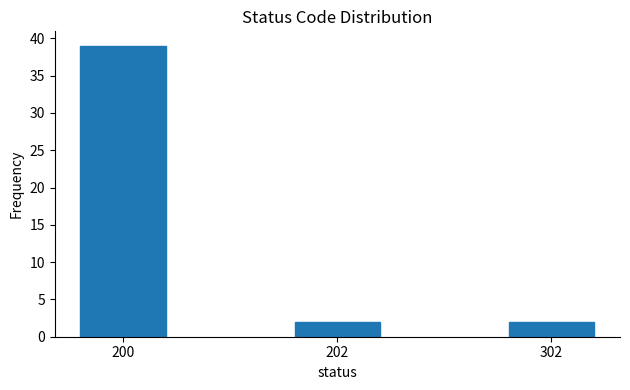

Reading left to right, what are all the values shown in this chart?

200=39	202=2	302=2